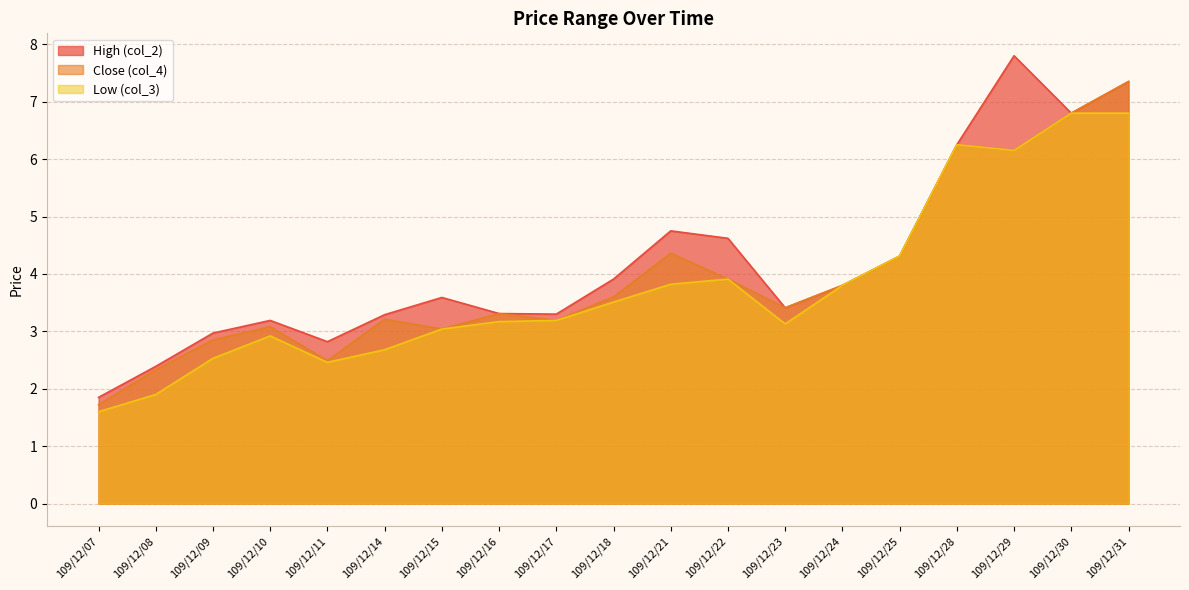

Which has a higher value, 109/12/10 or 109/12/14?

109/12/14